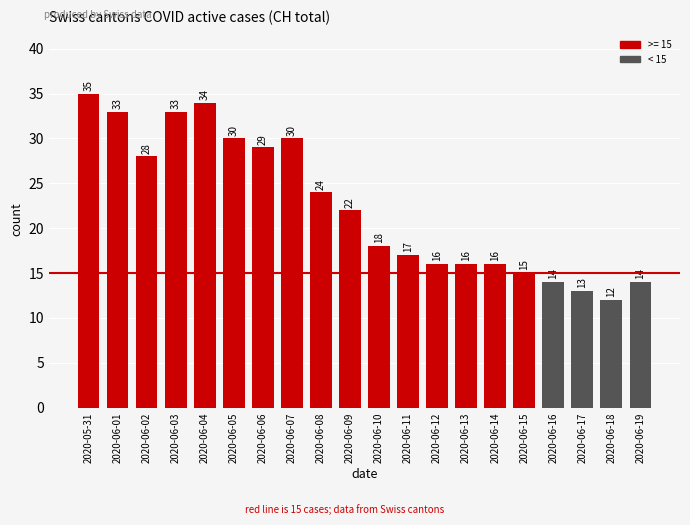

Count the number of categories in the chart.

20